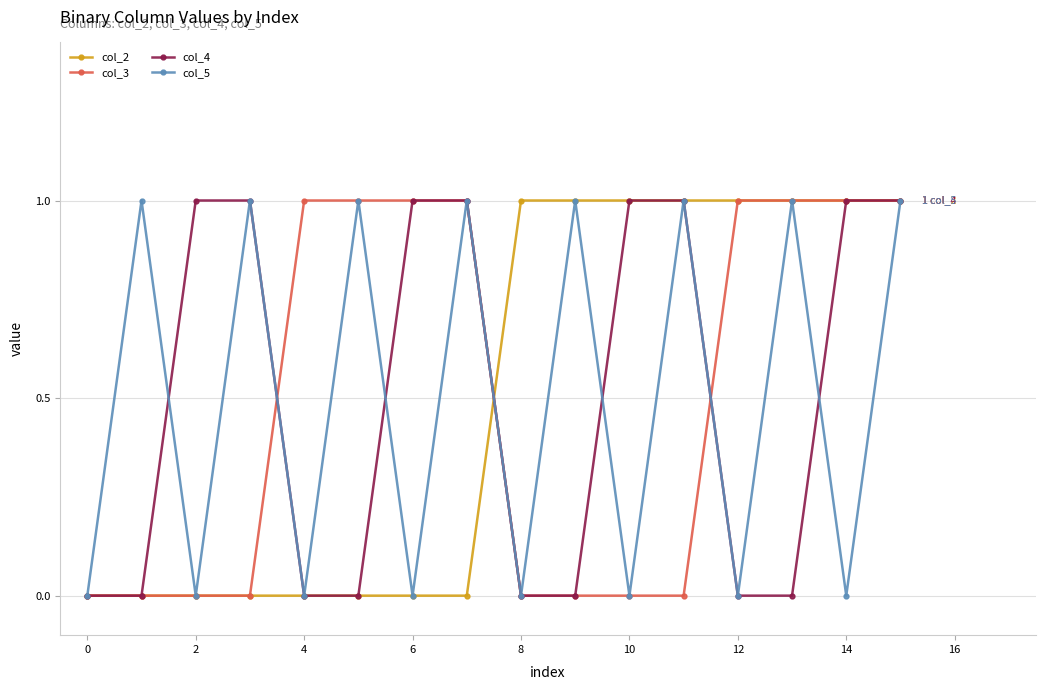

What is the value of the col_5 point at the 6th from the left?

1